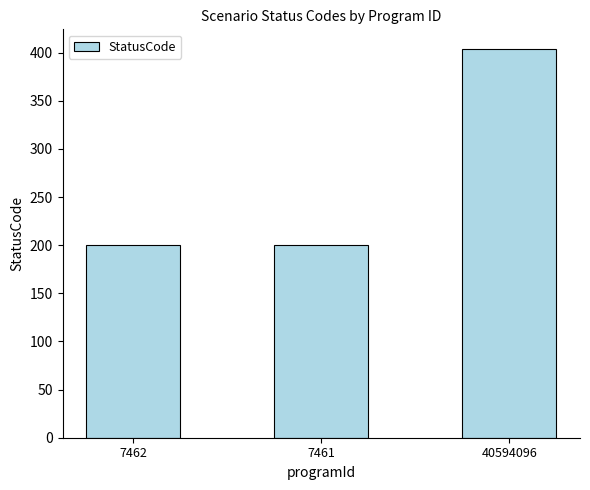

How many bars are there in total?

3